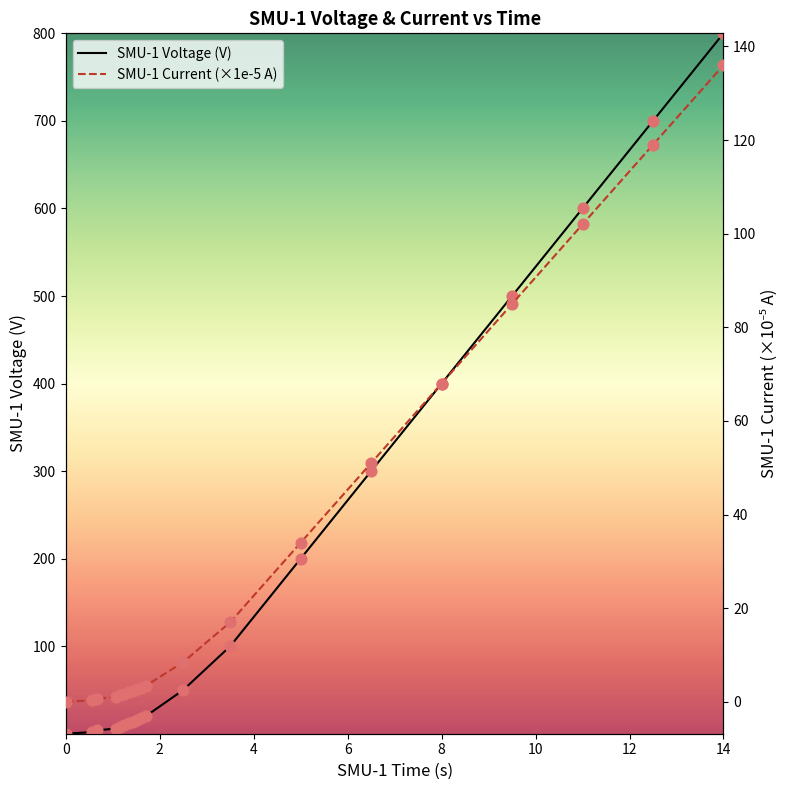

Which series has the widest spread of Y values?

SMU-1 Voltage (V)